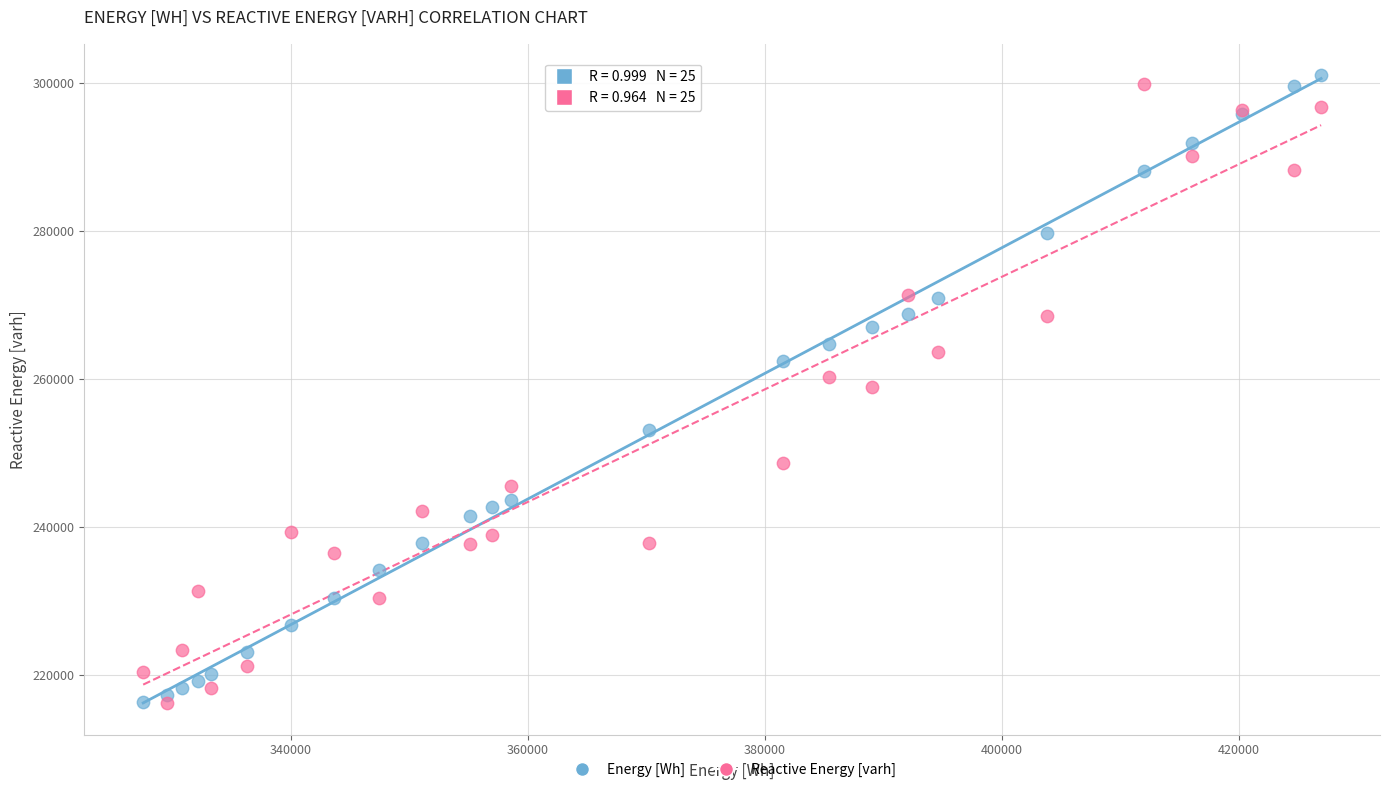

Which series has the largest Y range (max minus min)?

Energy [Wh]